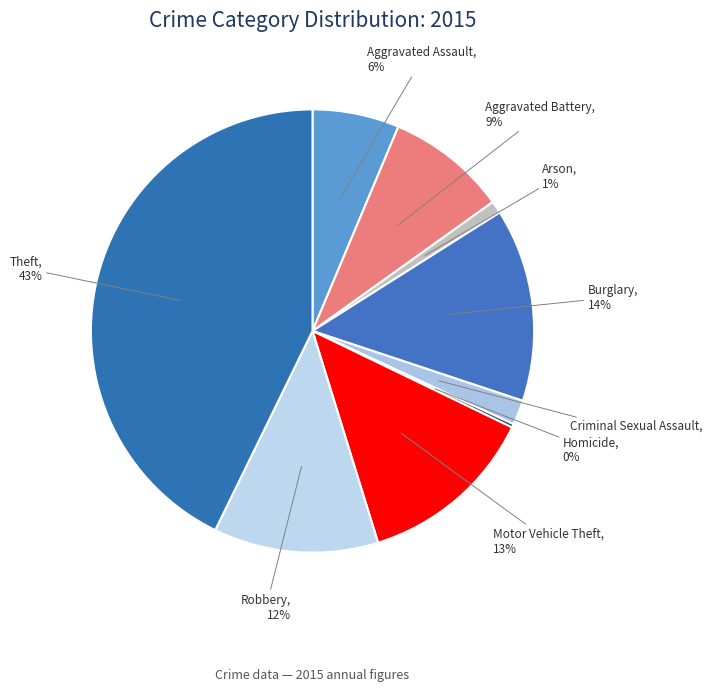

Combined, do Motor Vehicle Theft and Aggravated Battery account for over 50%?

No